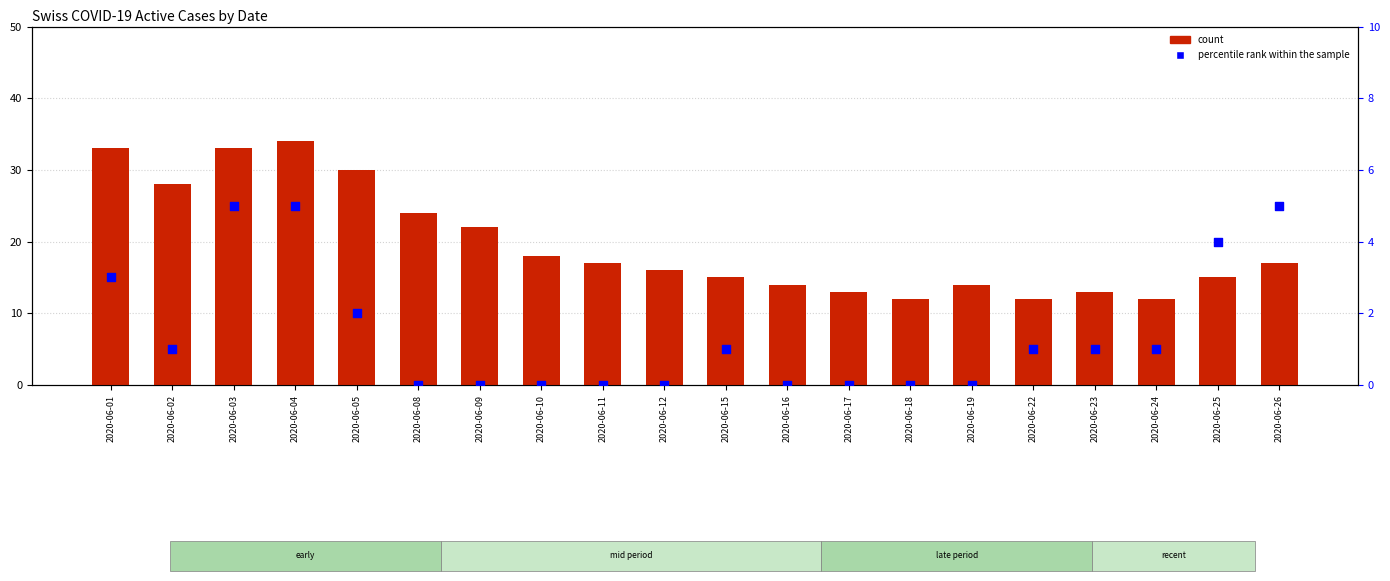

Is the value of count at 2020-06-17 greater than the value of percentile rank within the sample at 2020-06-22?

Yes